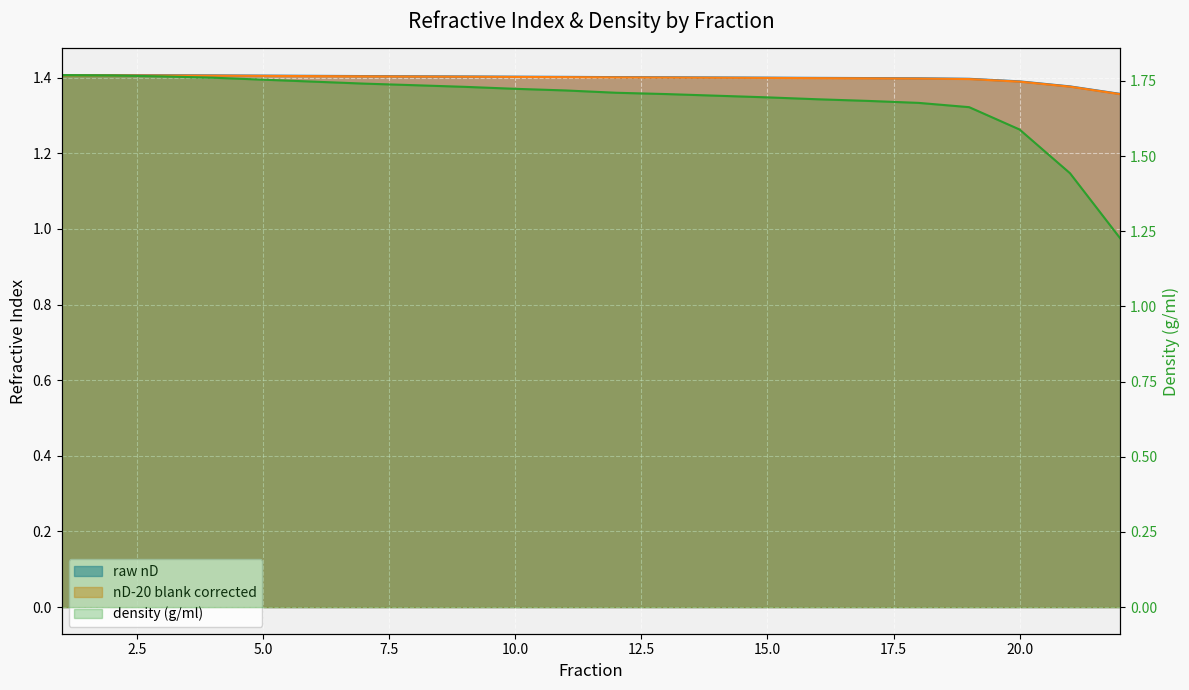

What is the average value of the density (g/ml) series?

1.7